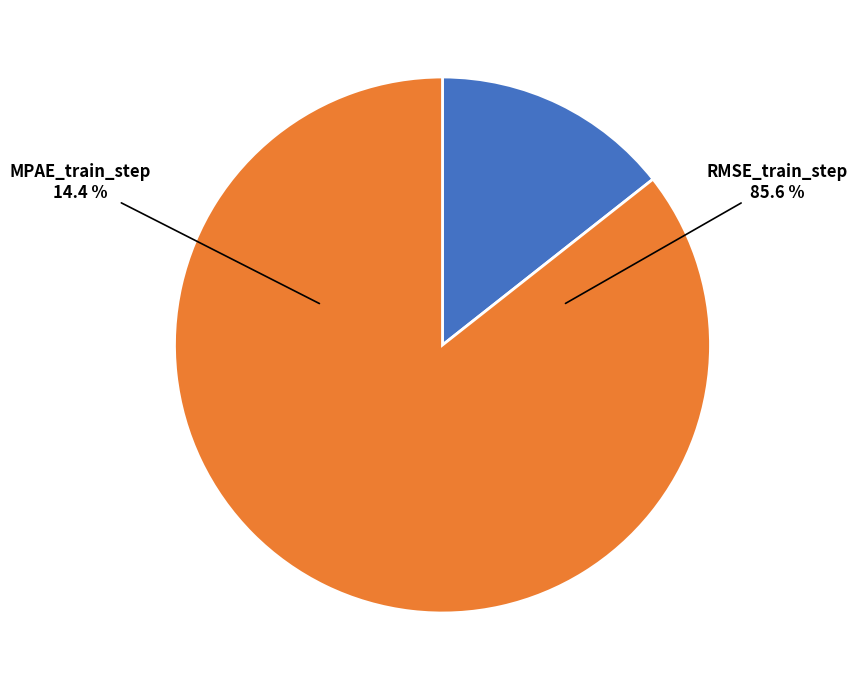

Rank the categories by value from highest to lowest.

RMSE_train_step, MPAE_train_step